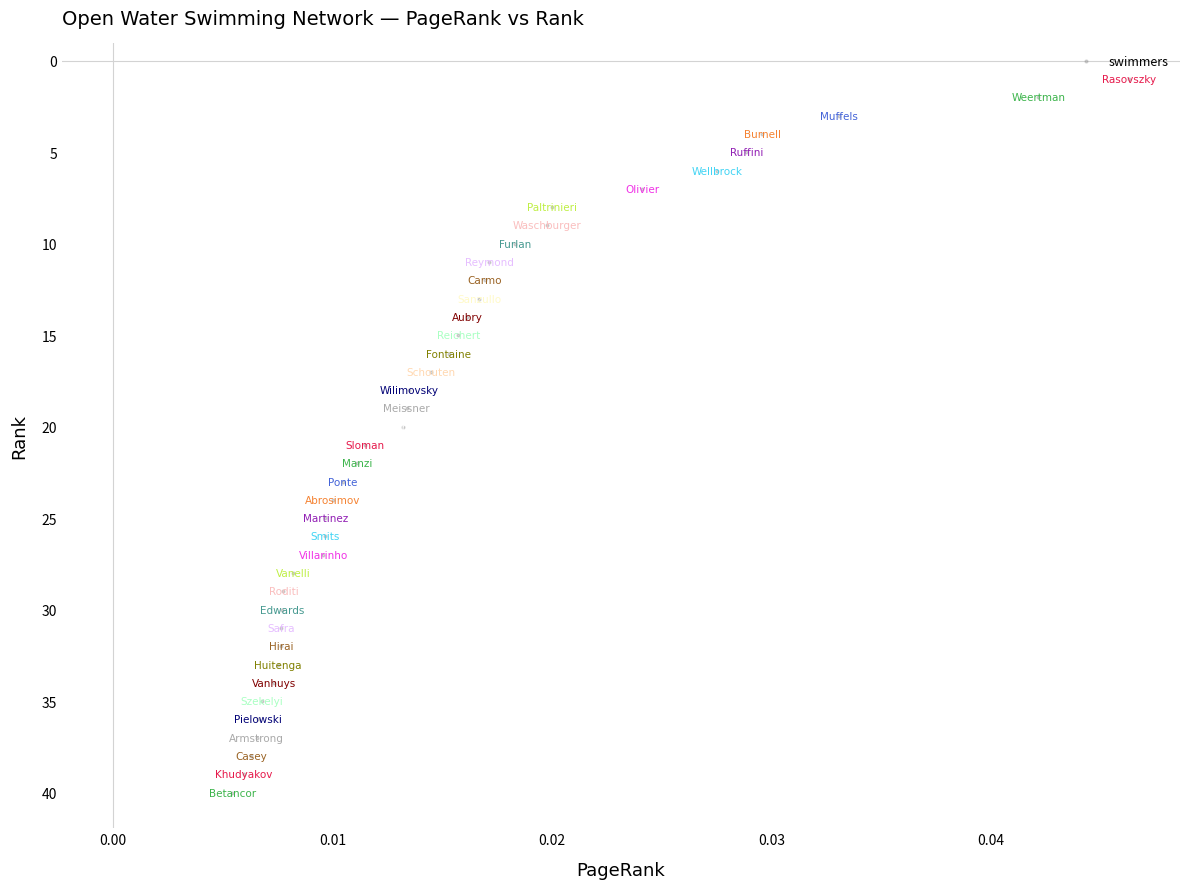

What is the range of Y values (max minus min)?

39